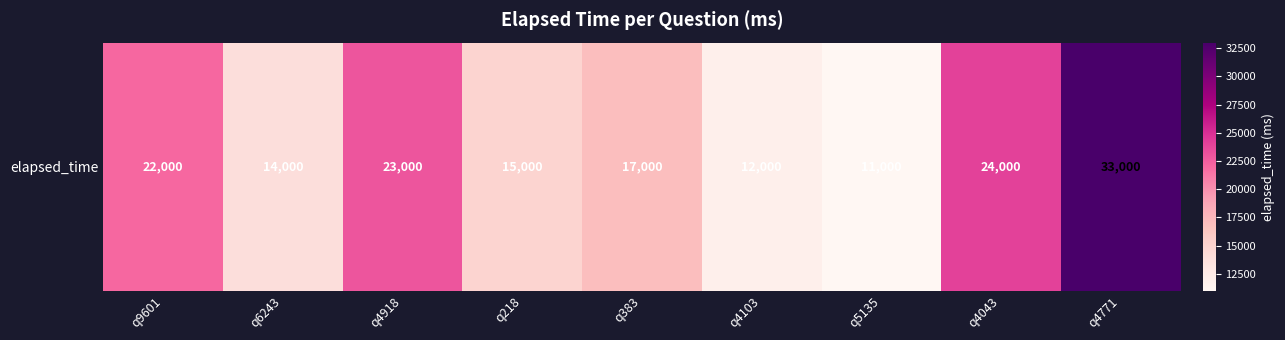

Count the number of values greater than 17000.

4